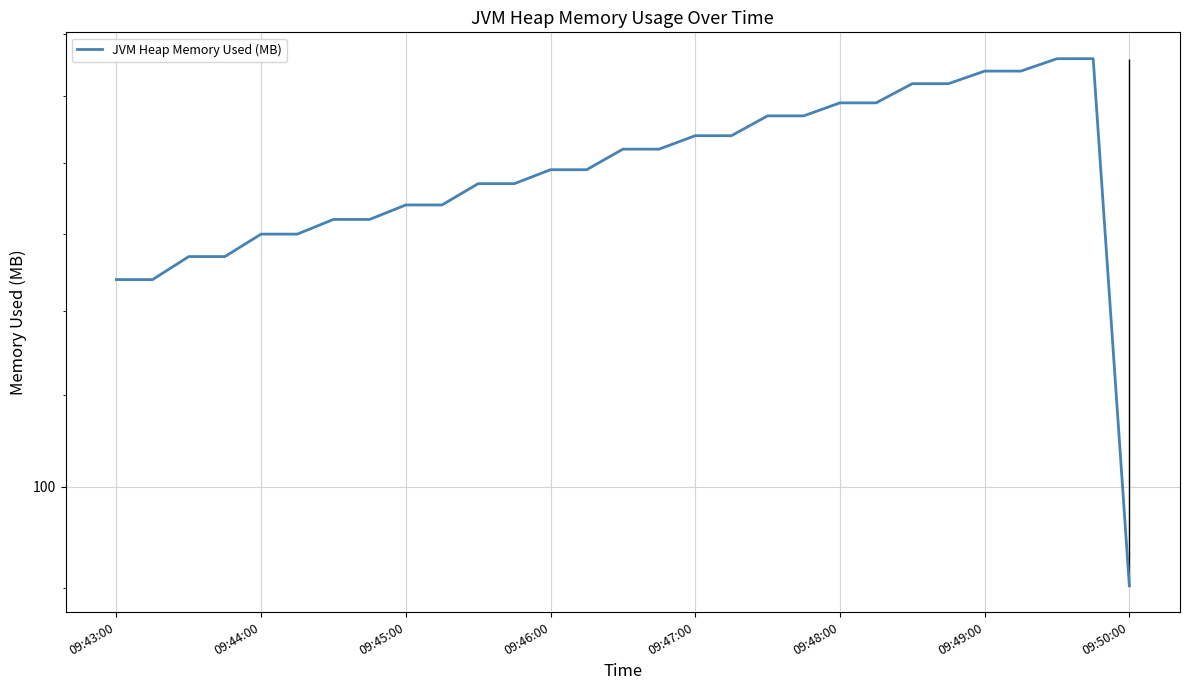

What is the smallest value displayed?

90.2